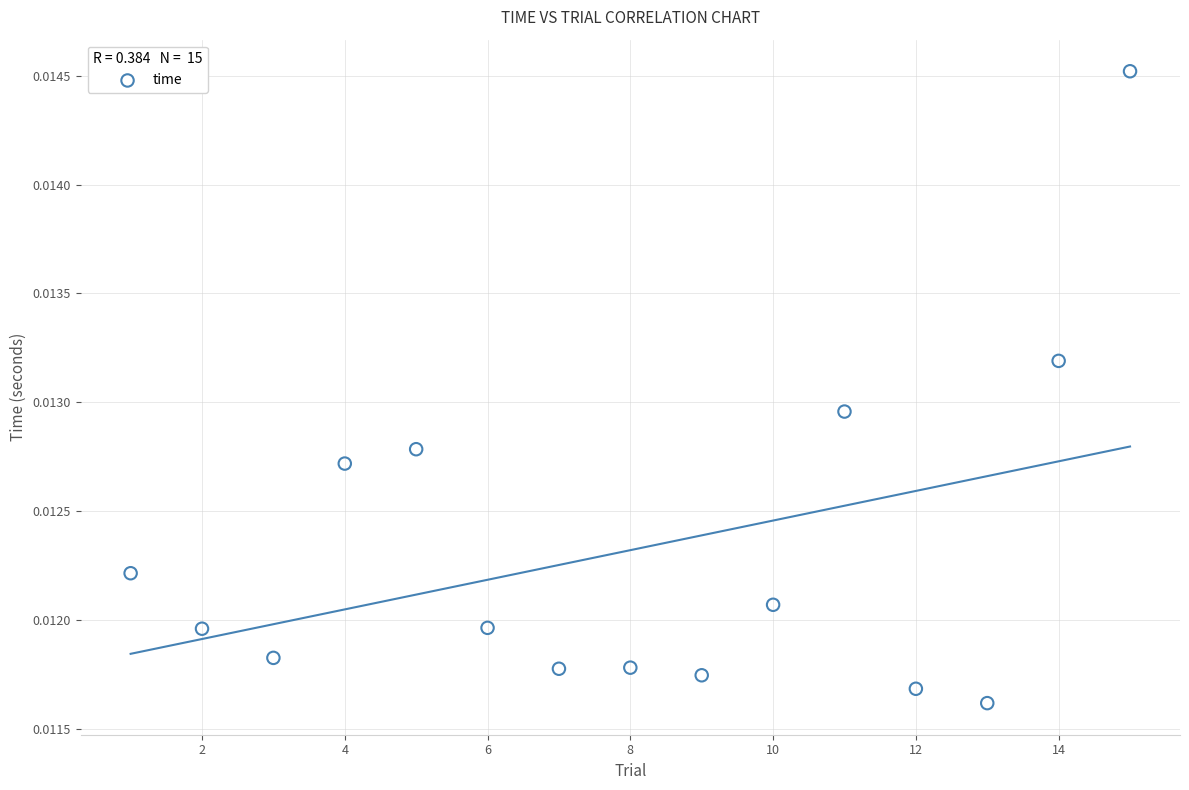

What is the range of X values (max minus min)?

14.0